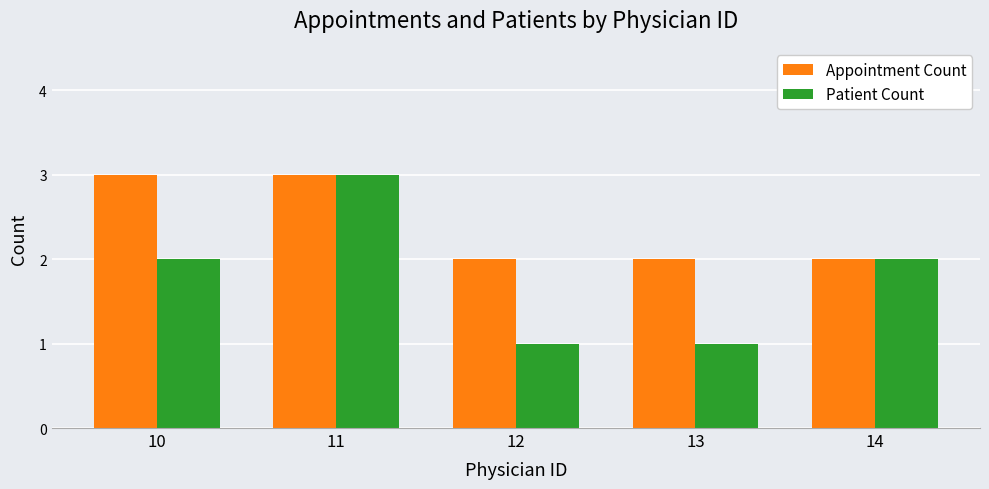

At which category is the sum across all series the highest?

11